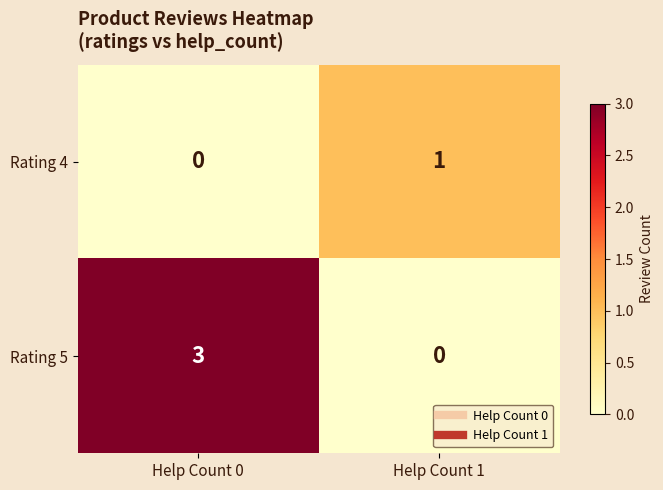

At which label does Rating 5 reach its minimum?

Help Count 1